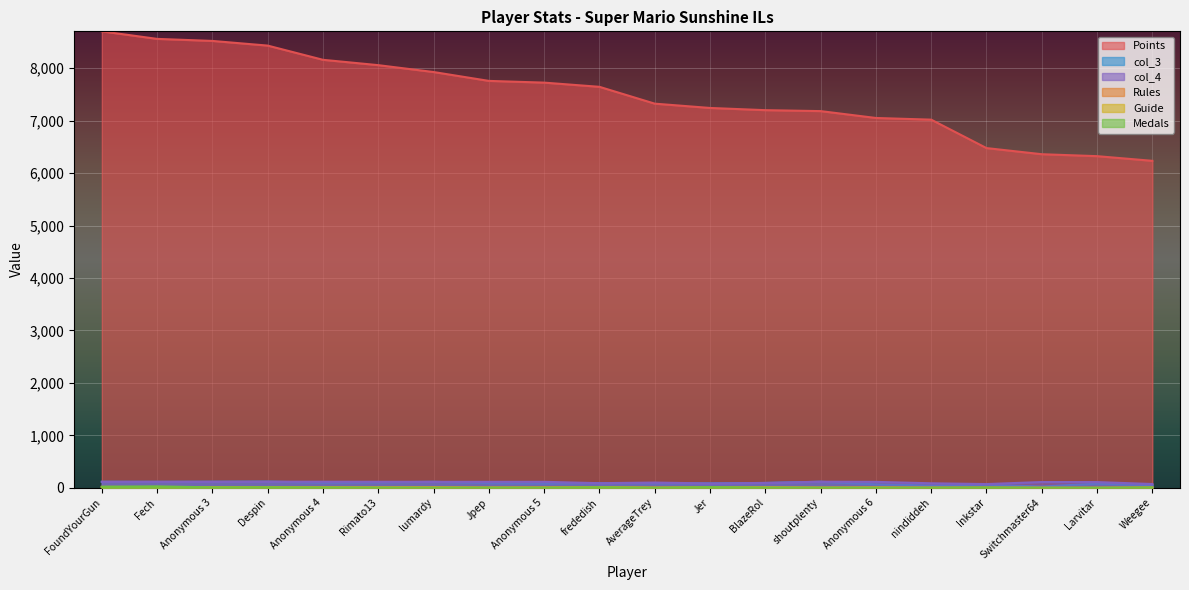

At which label is Guide closest to 5?

Fech